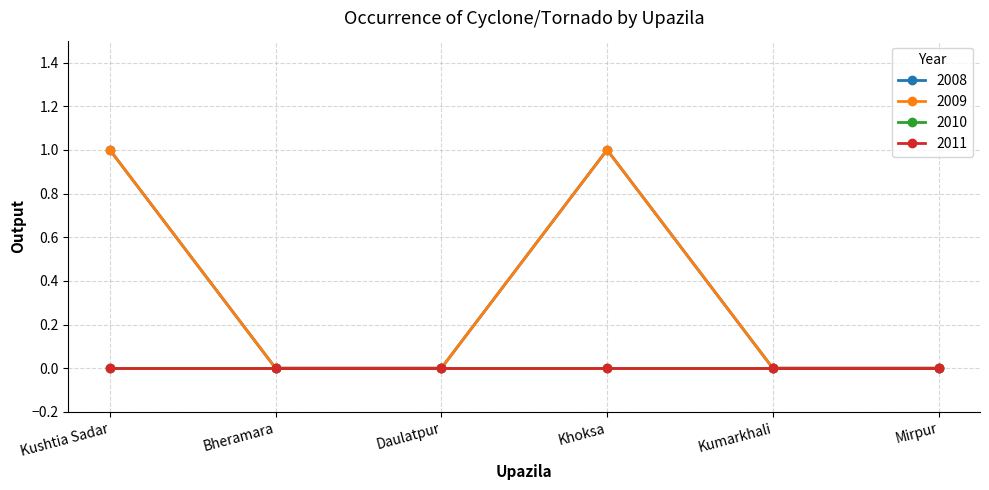

Does the chart have visible grid lines?

Yes